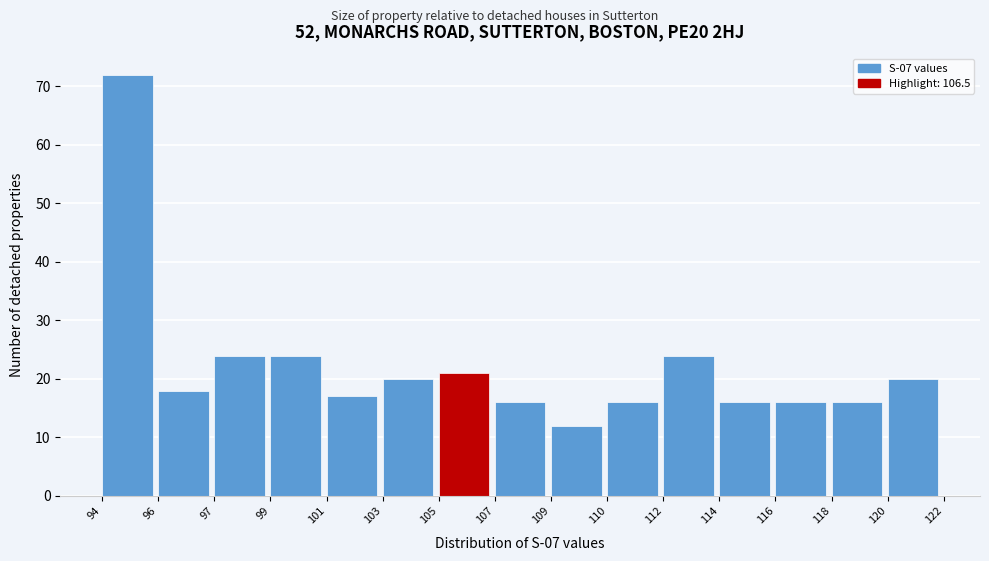

Reading left to right, list all the values displayed in this chart.

94=72	96=18	97=24	99=24	101=17	103=20	105=21	107=16	109=12	110=16	112=24	114=16	116=16	118=16	120=20